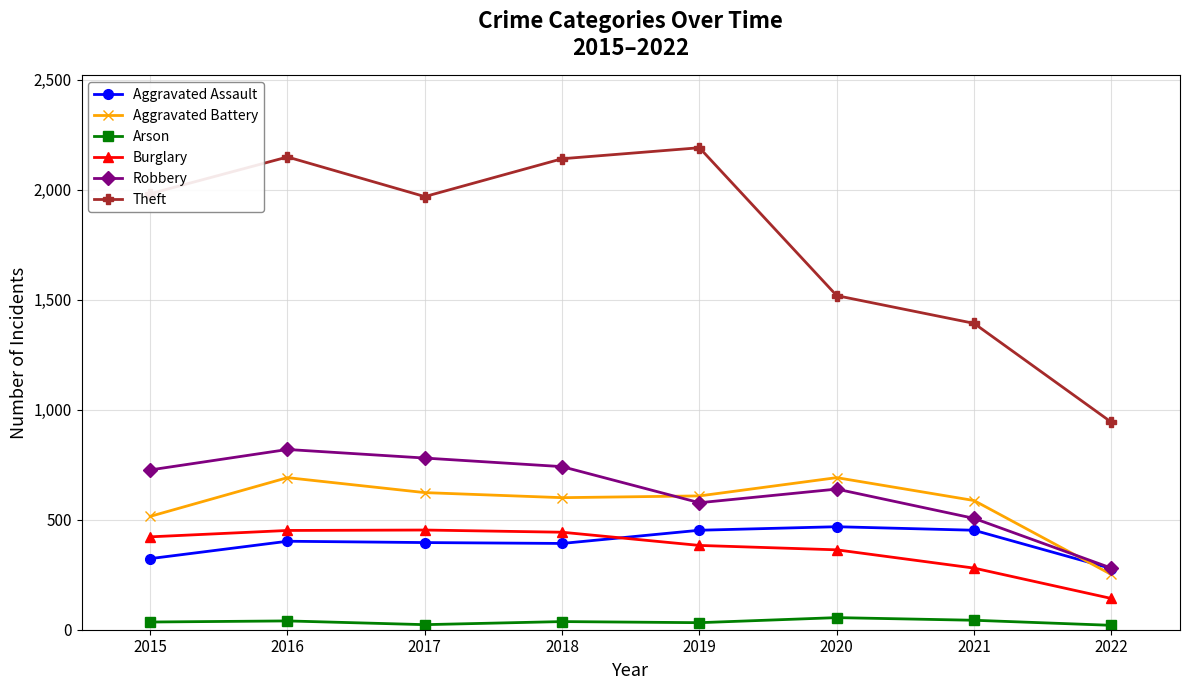

What is the maximum value shown in the chart?

2190